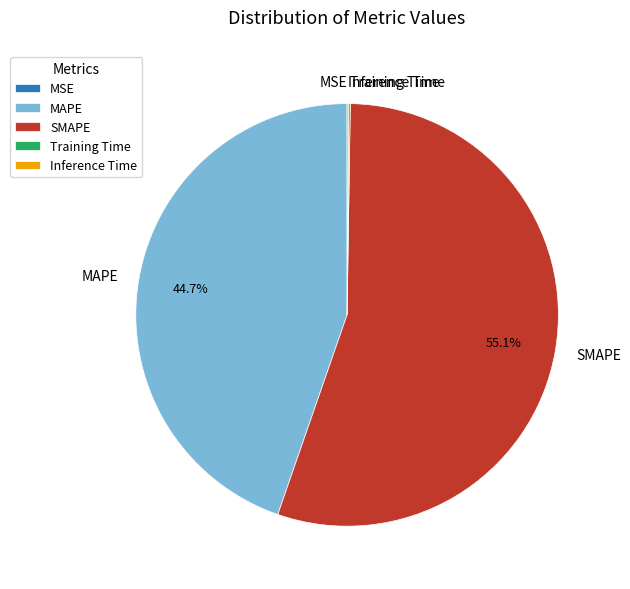

What portion of the pie excludes SMAPE?

44.9%